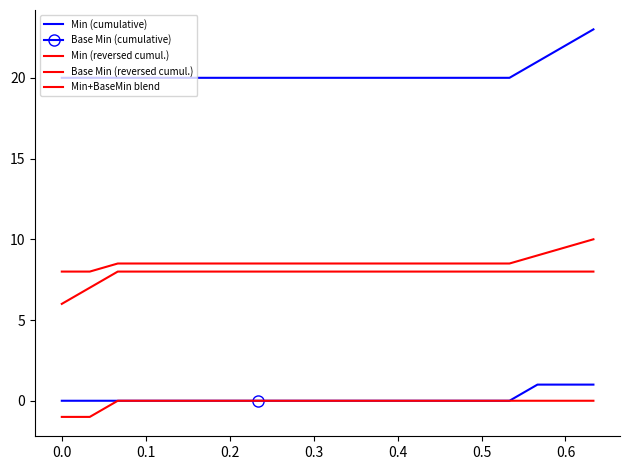

True or false: Min (reversed cumul.) and Min (cumulative) intersect in this chart.

False